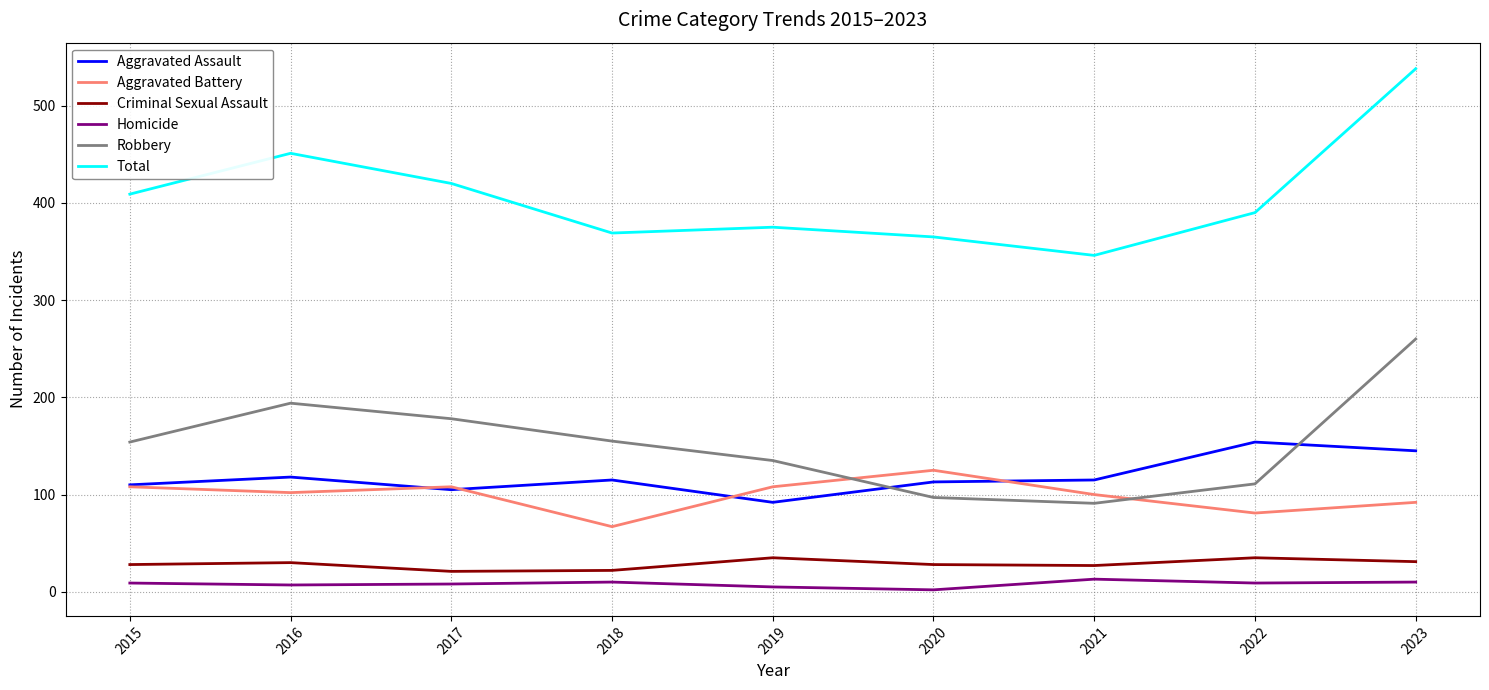

How many values in the Aggravated Assault series are below 115?

4